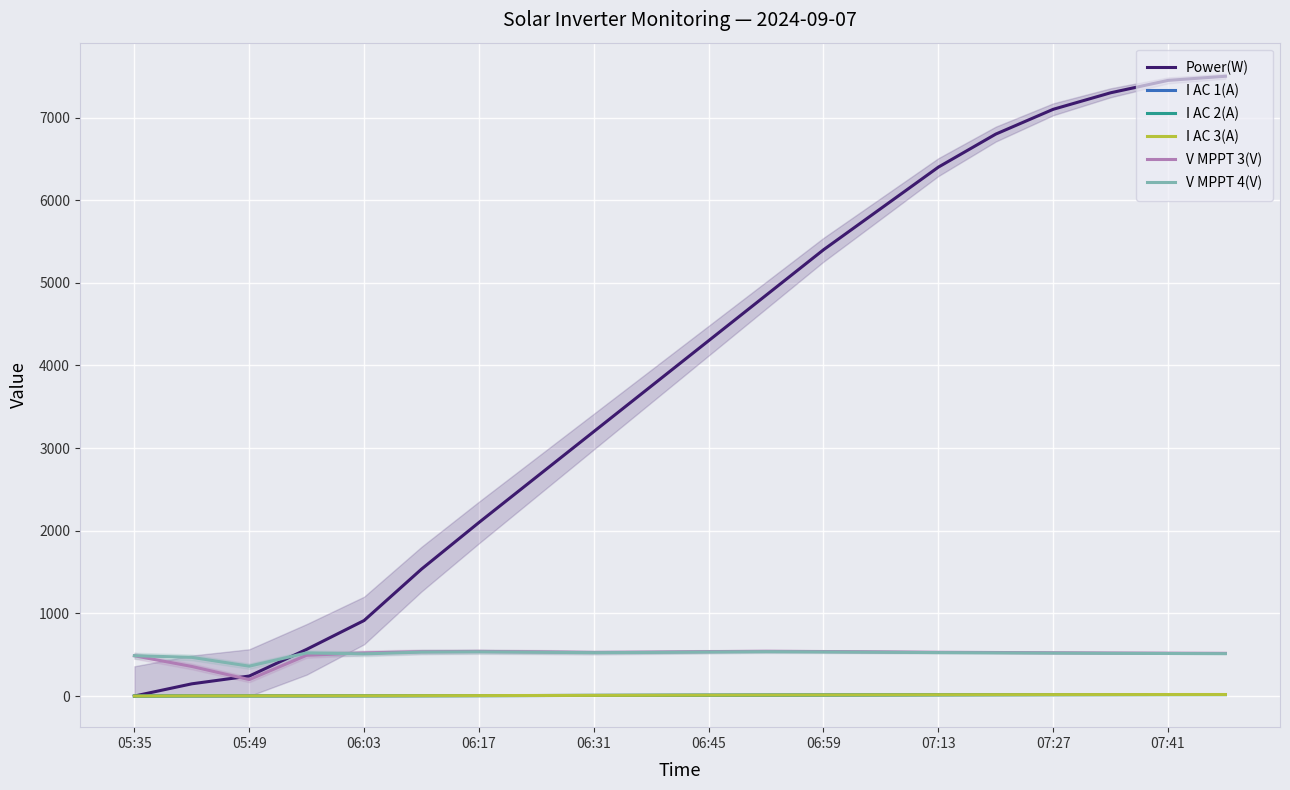

True or false: V MPPT 3(V) and I AC 2(A) cross at least once.

False